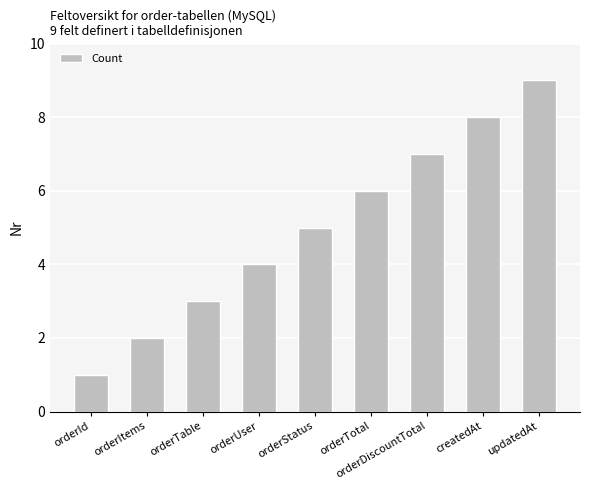

What is the label of the 9th bar from the left?

updatedAt